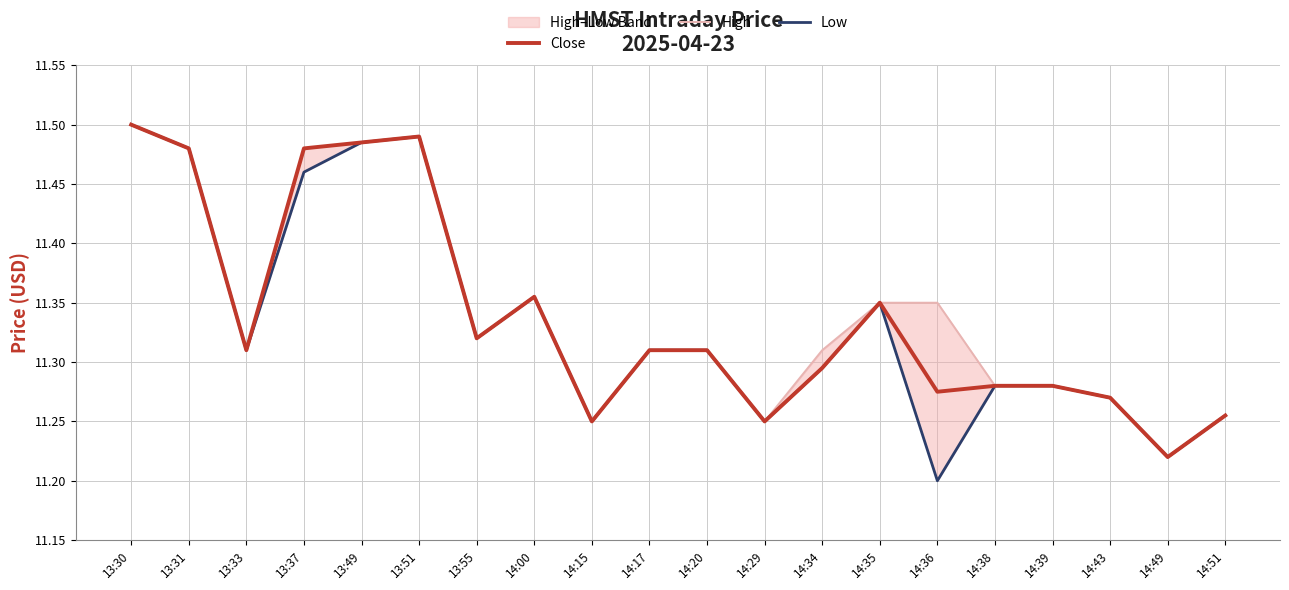

Between 14:43 and 14:35, which is larger?

14:35